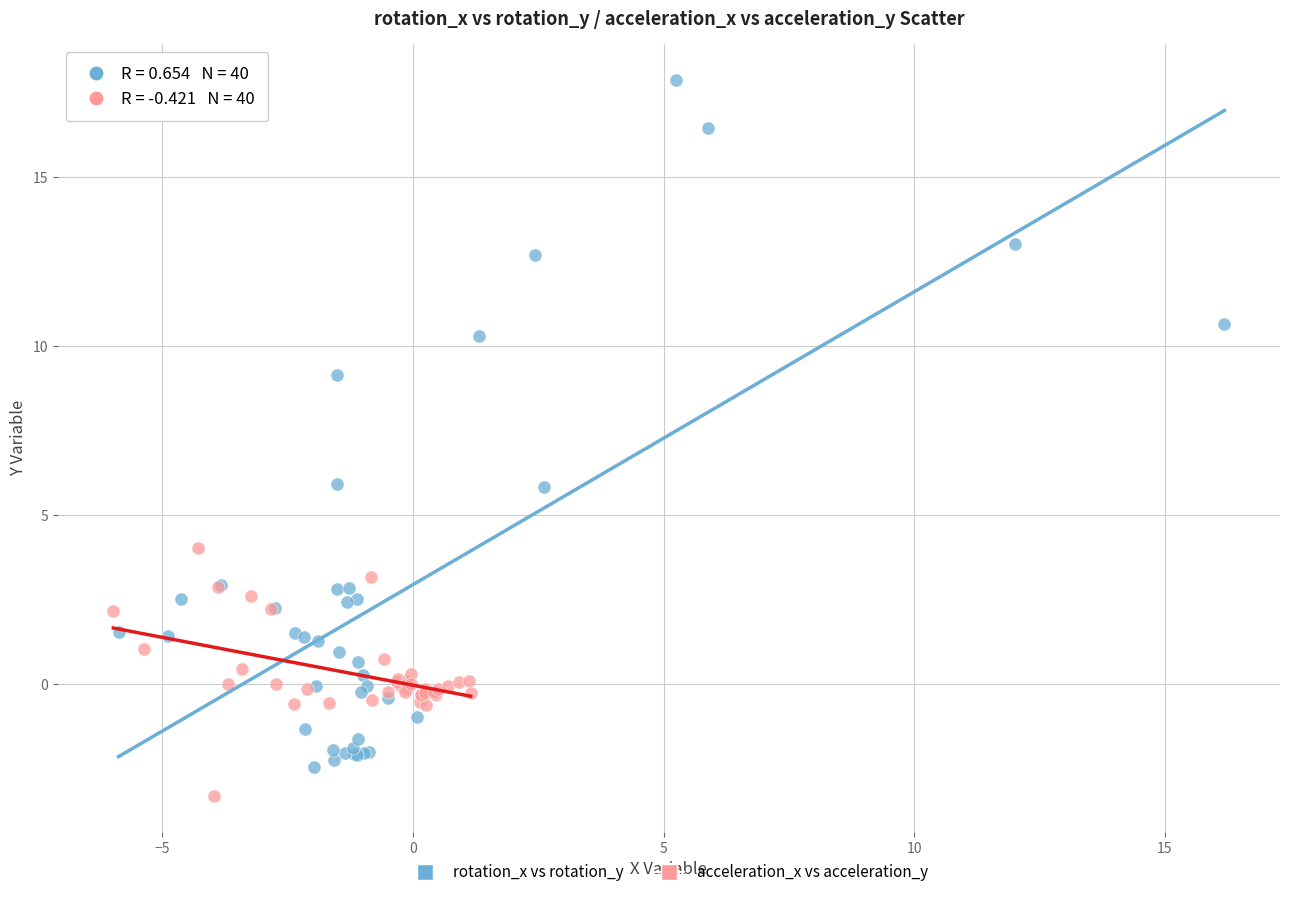

Which series has the widest spread of Y values?

rotation_x vs rotation_y